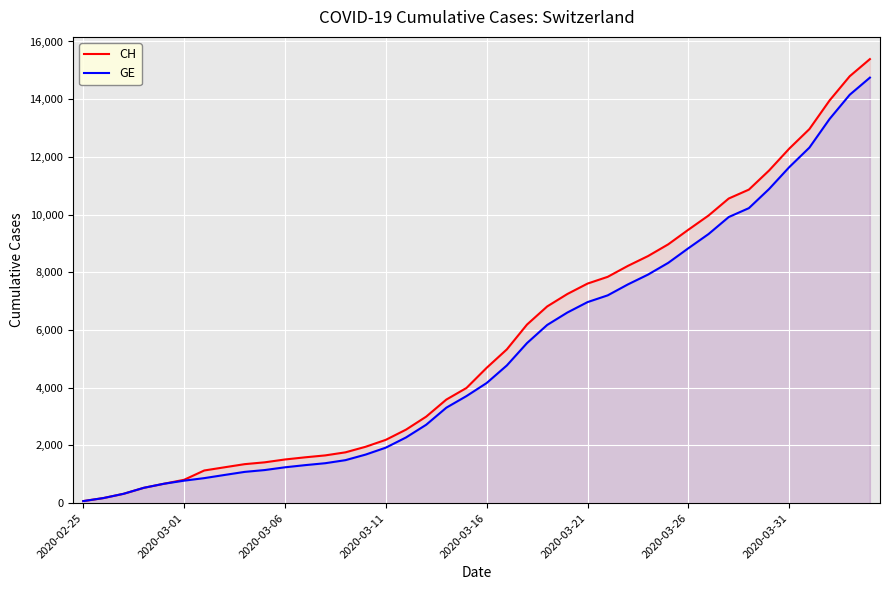

What is the average value of the CH series?

5620